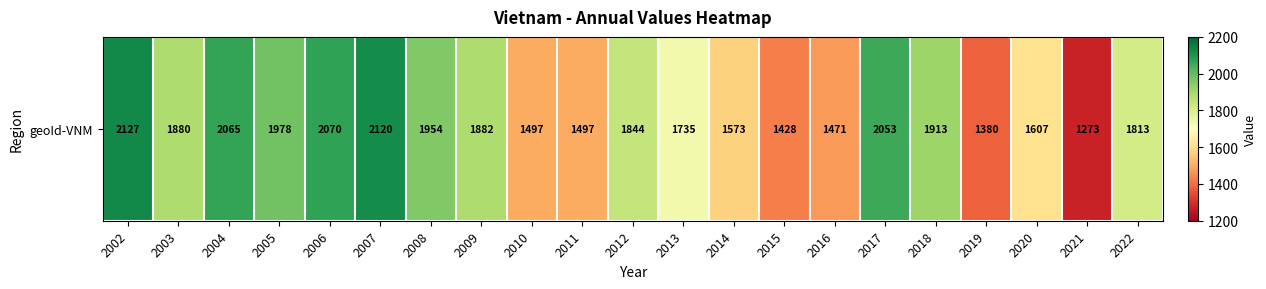

Reading left to right, extract all data points from this chart.

2127	1880	2065	1978	2070	2120	1954	1882	1497	1497	1844	1735	1573	1428	1471	2053	1913	1380	1607	1273	1813